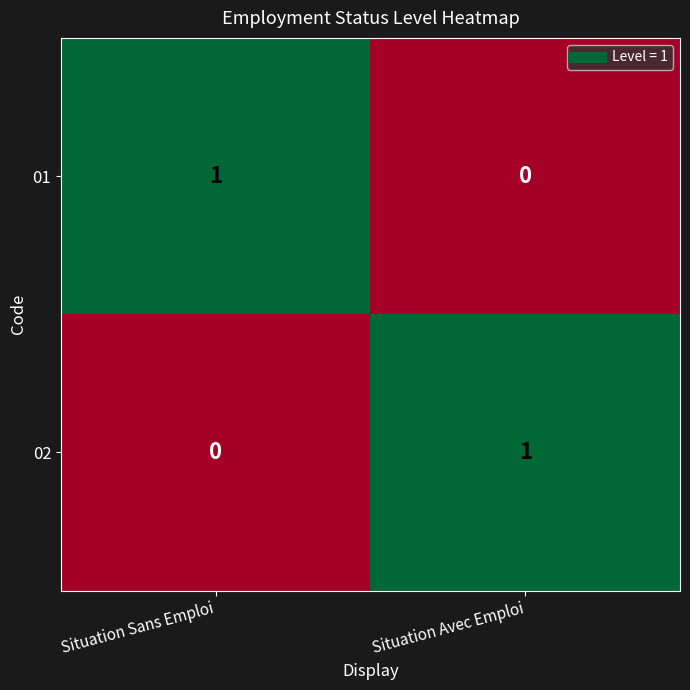

At Situation Sans Emploi, list the series in order from largest to smallest.

01, 02